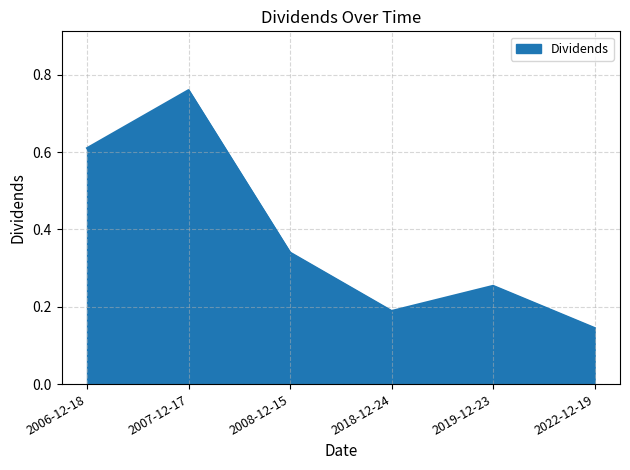

Where is the data nearest to the value 0?

2022-12-19